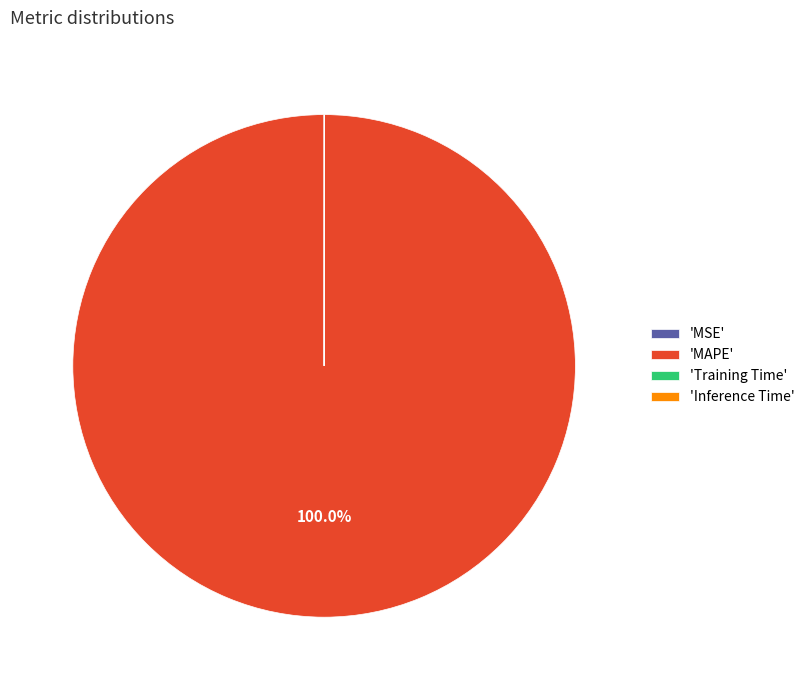

What is the largest slice in the pie chart?

'MAPE'